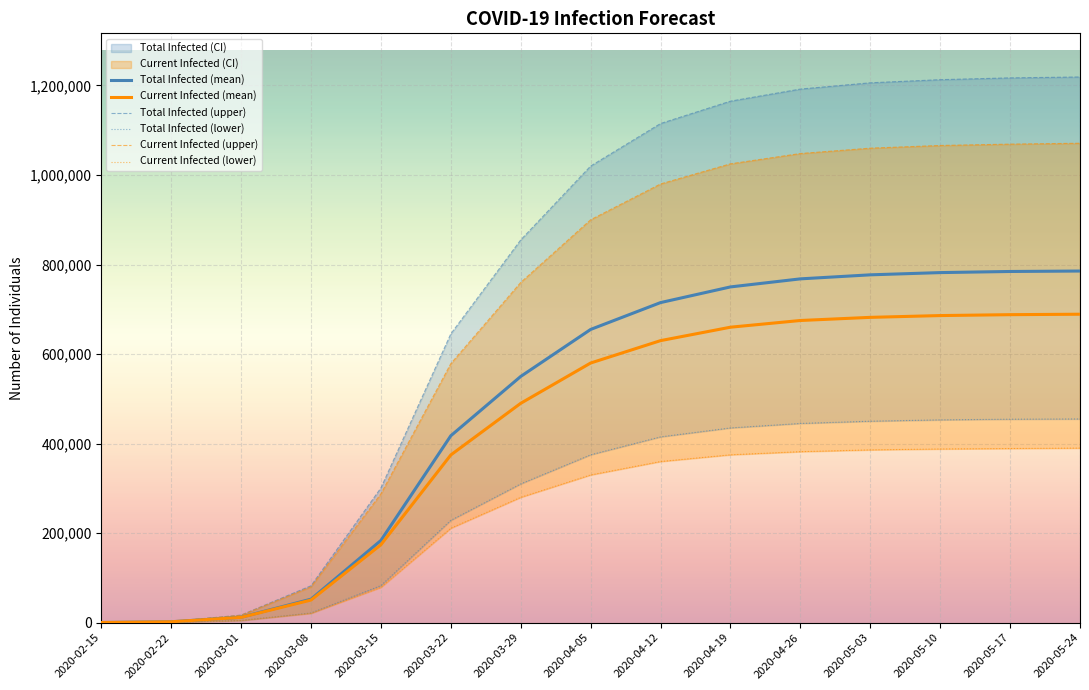

How many values in the Current Infected (upper) series exceed 900000?

7